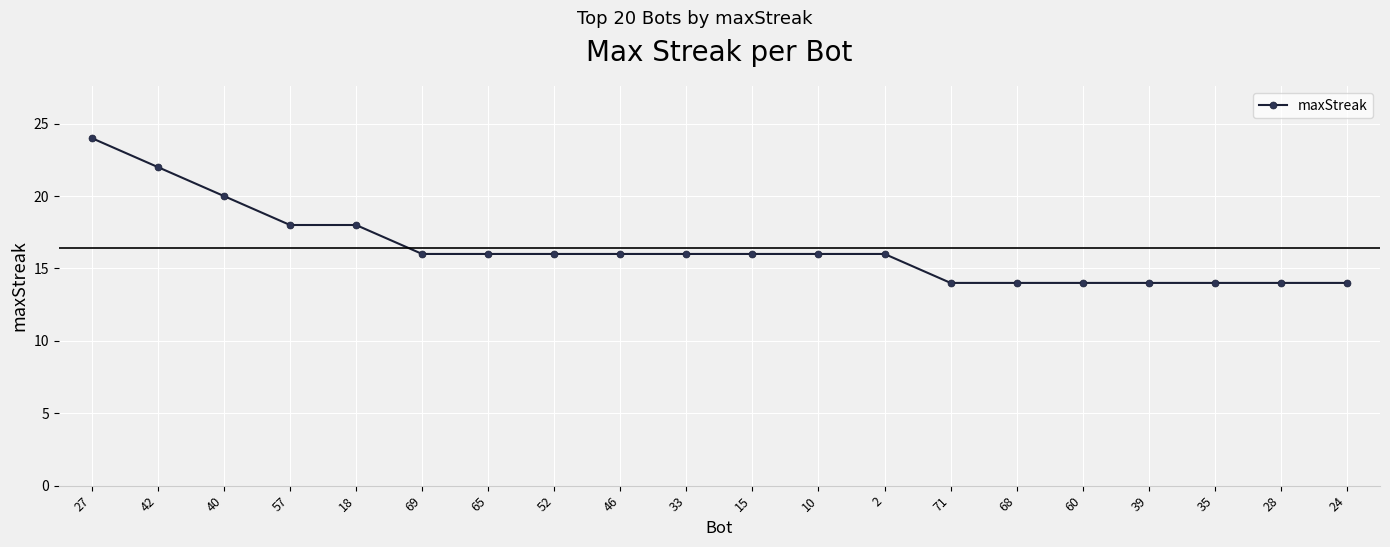

The value at 60 is 3. True or false?

False